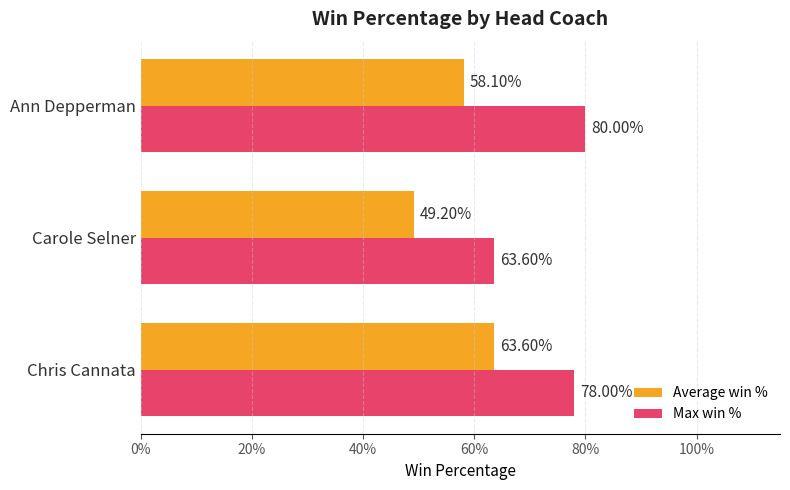

What are all the series names shown in the legend?

Average win %, Max win %